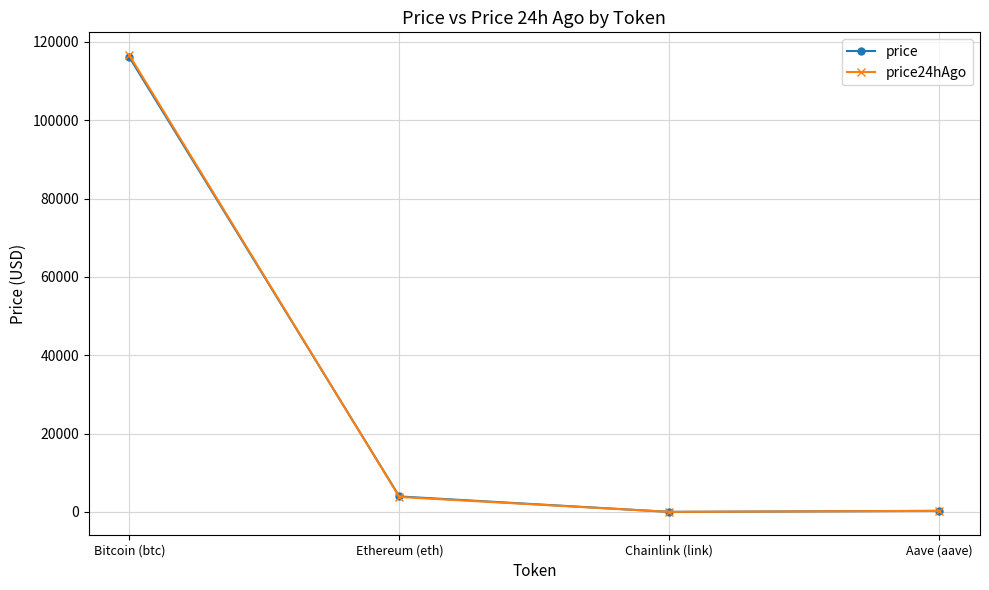

Where is the first local minimum for price?

Chainlink (link)